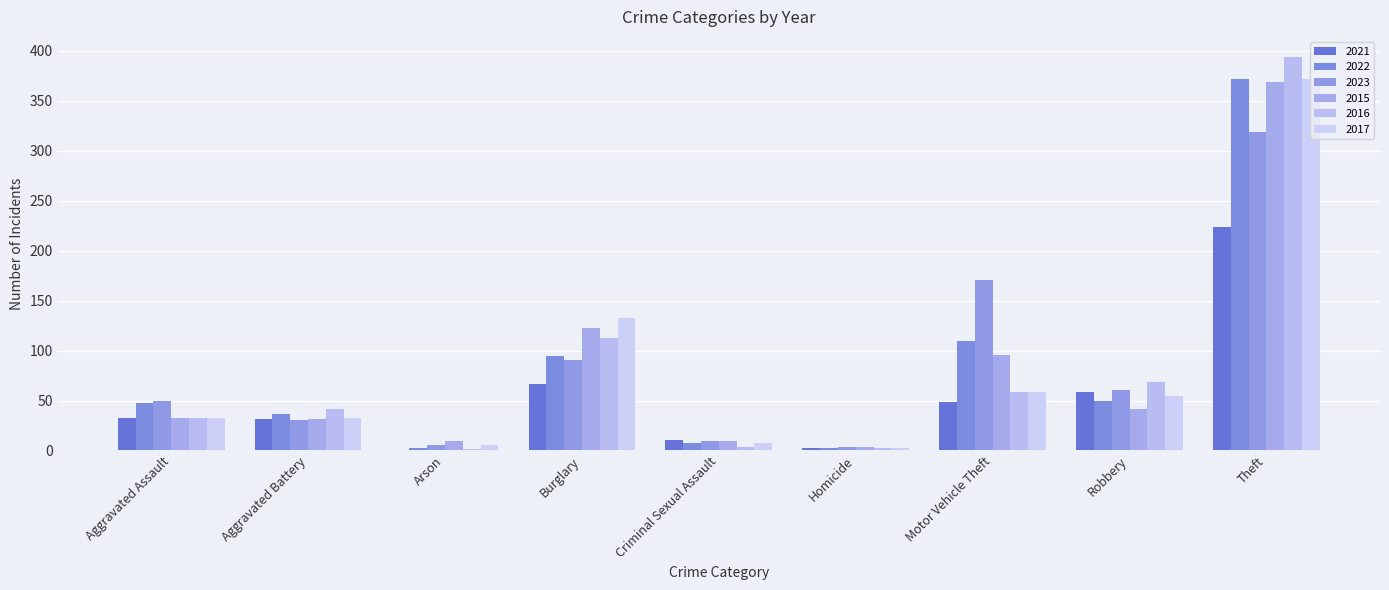

What is the sum of all 2015 values?

713